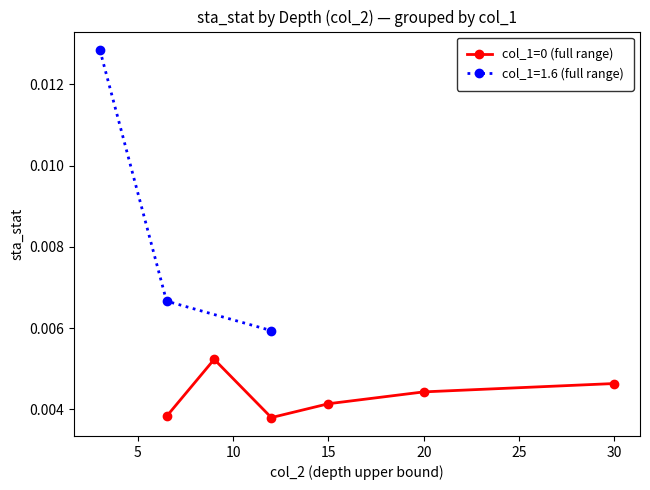

How many values are between 0 and 1?

6